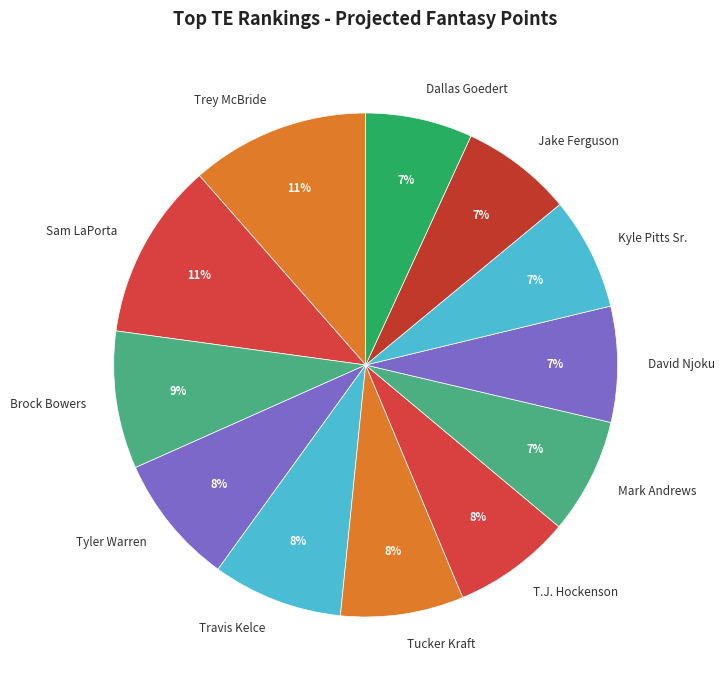

Is it true that Trey McBride is 4% of the pie?

False